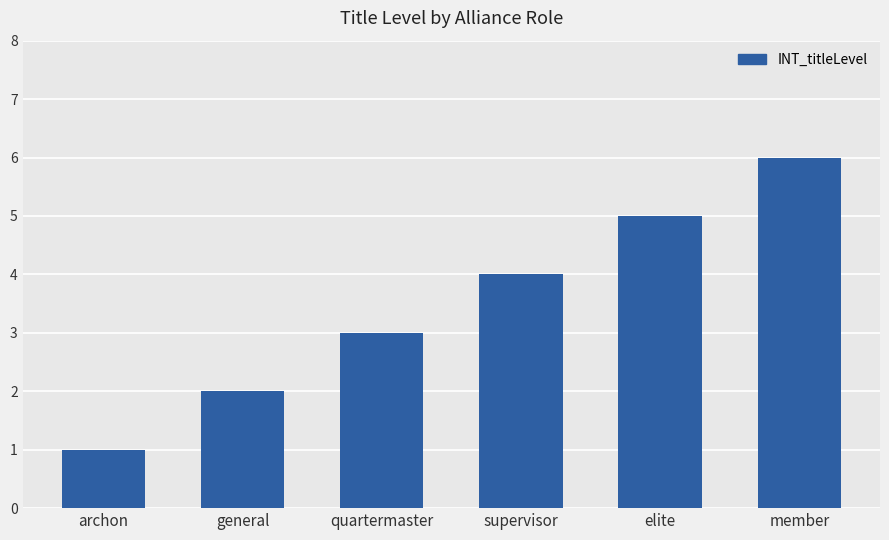

What is the label of the 3rd bar from the right?

supervisor